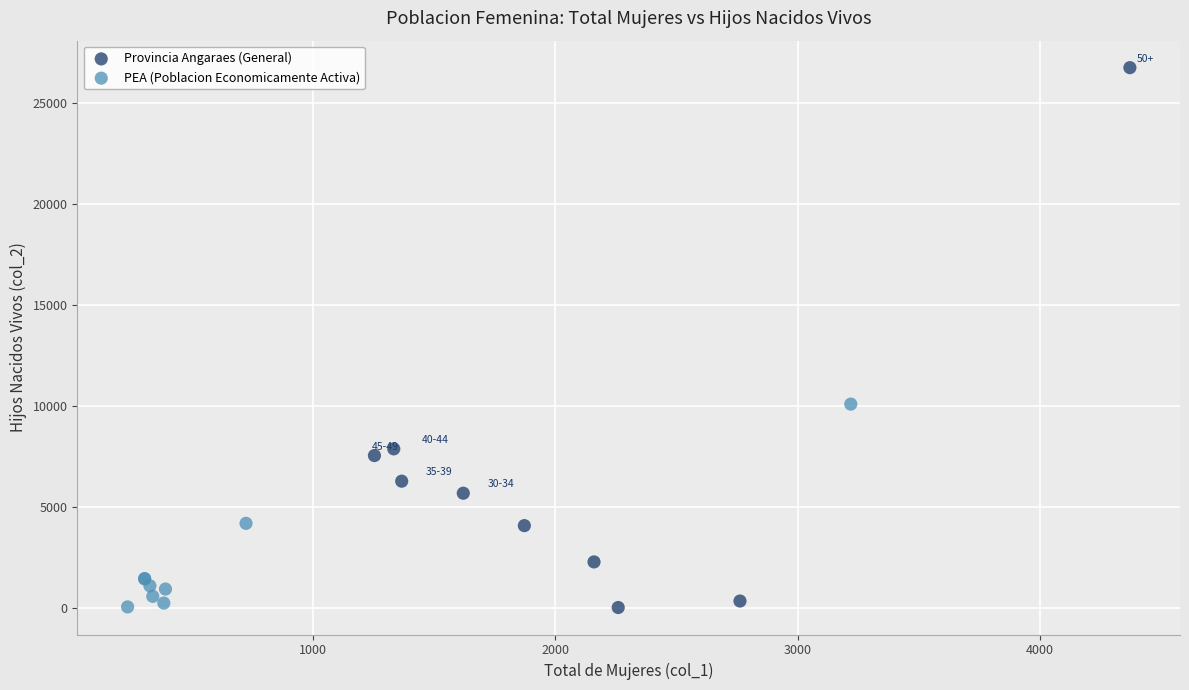

Which series reaches the maximum Y coordinate?

Provincia Angaraes (General)